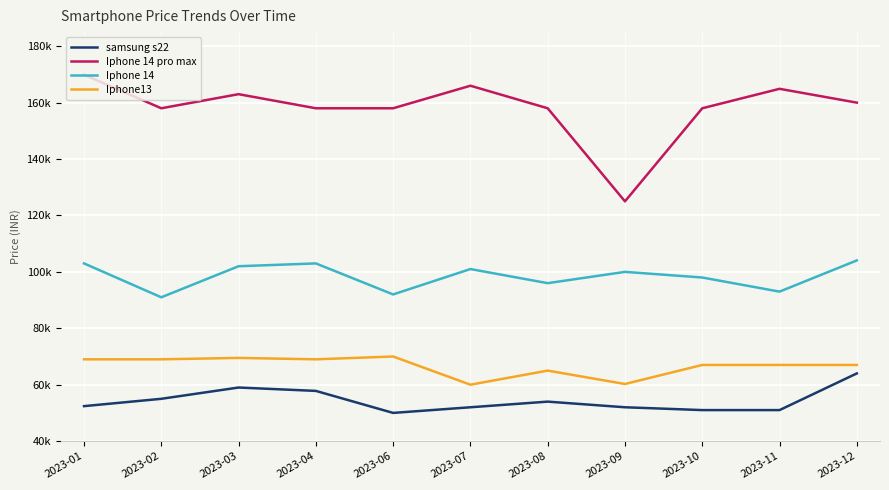

Where is samsung s22 nearest to the value 56999?

2023-04